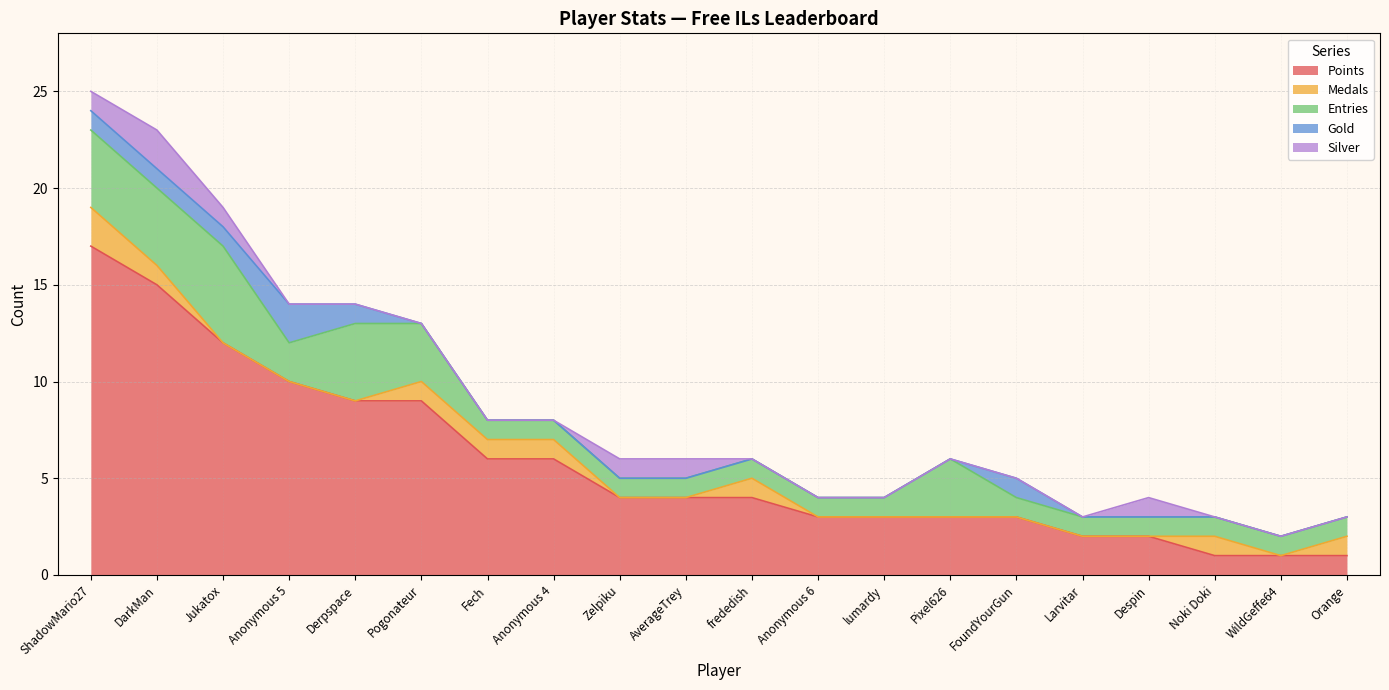

True or false: Gold and Points intersect in this chart.

False